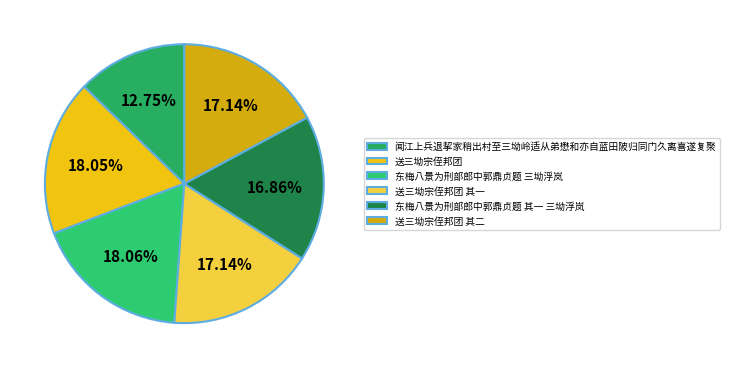

To the nearest percent, what percentage of the pie is 东梅八景为刑部郎中郭鼎贞题 三坳浮岚?

18%